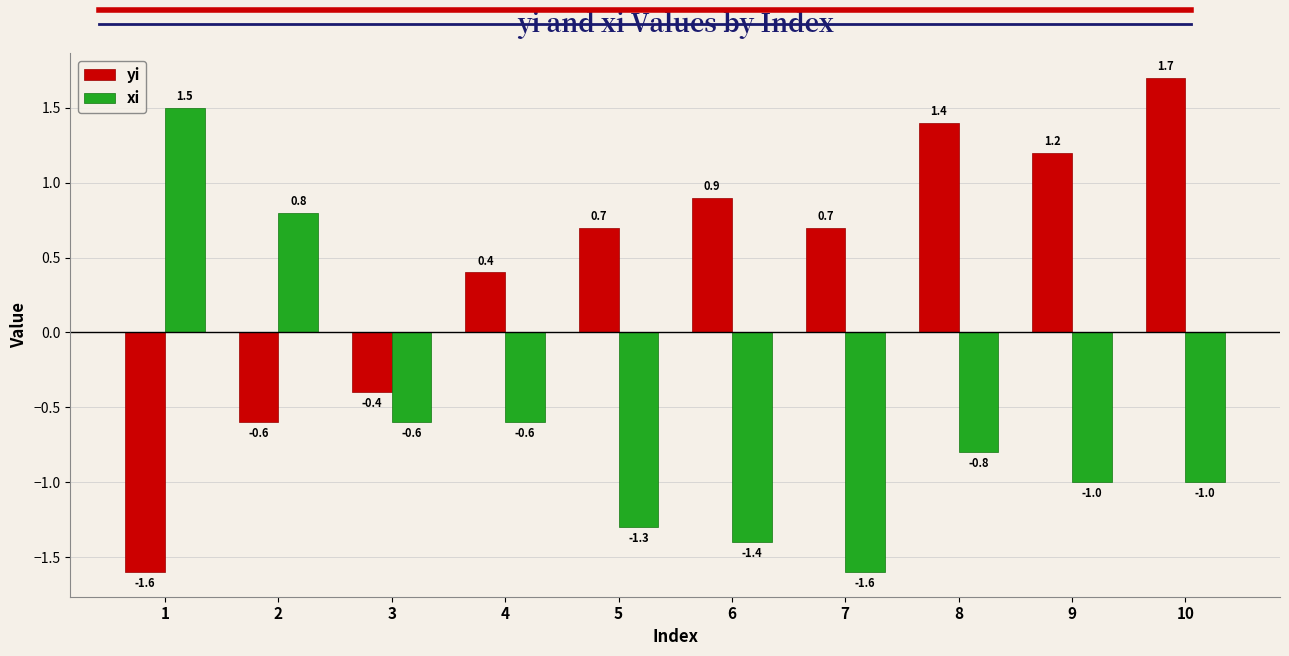

How many bars are there in total?

20